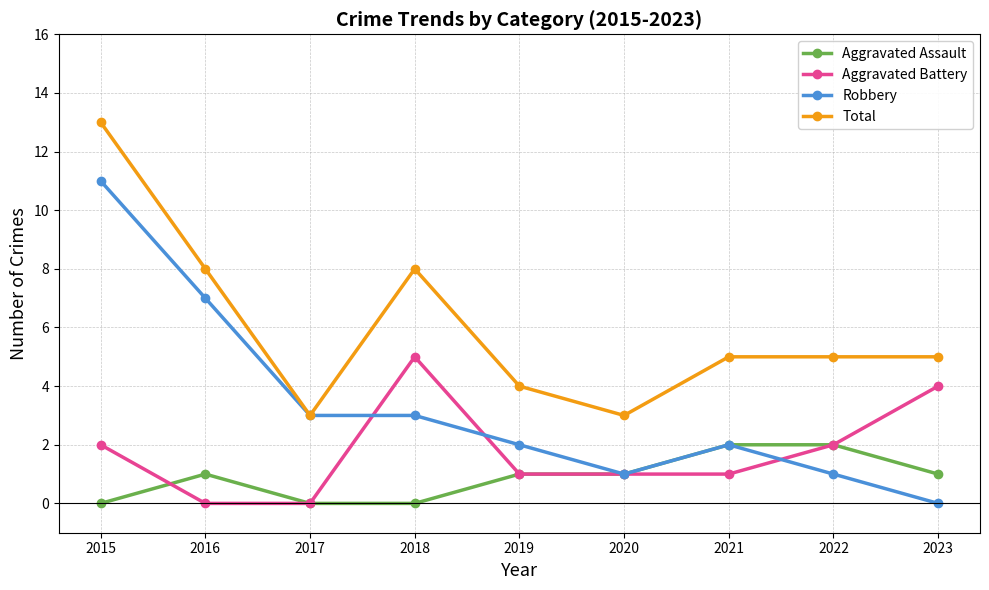

The Aggravated Assault series shows 1 at 2019. True or false?

True